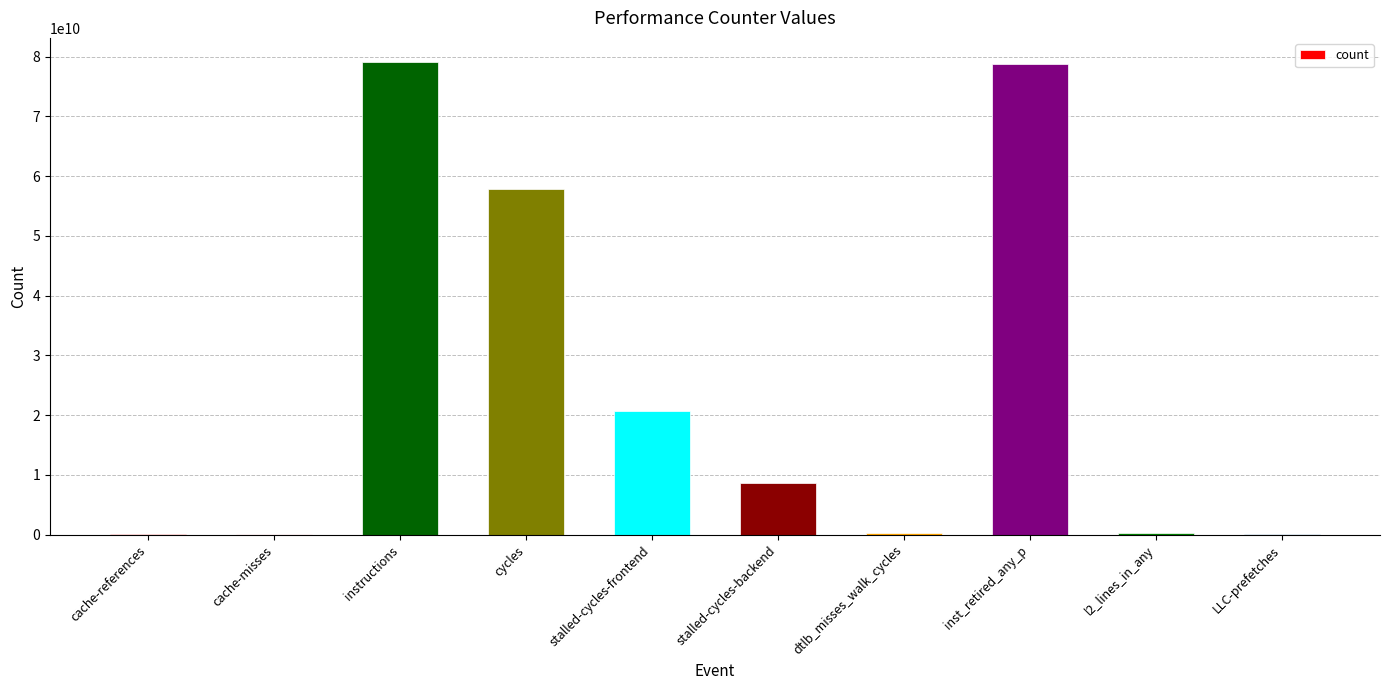

What is the greatest value displayed?

79161919508